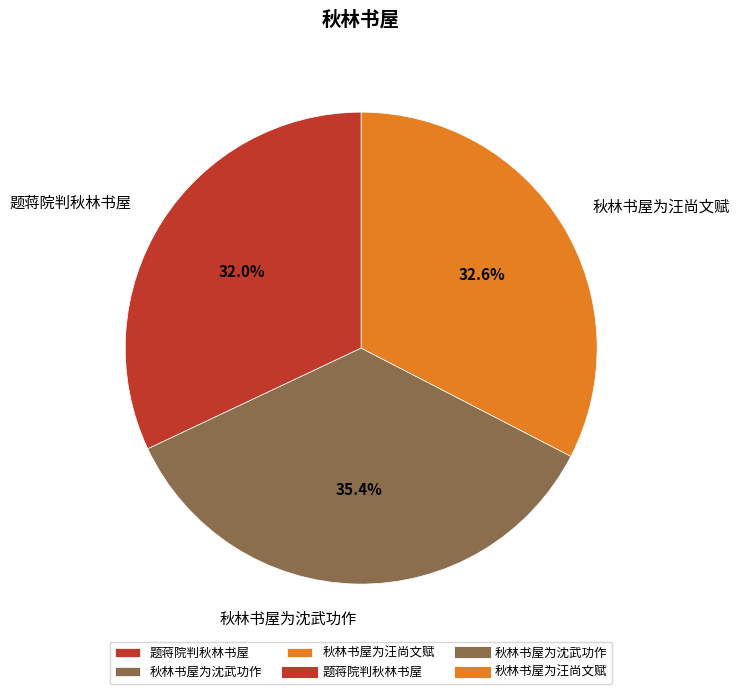

What is the largest slice in the pie chart?

秋林书屋为沈武功作